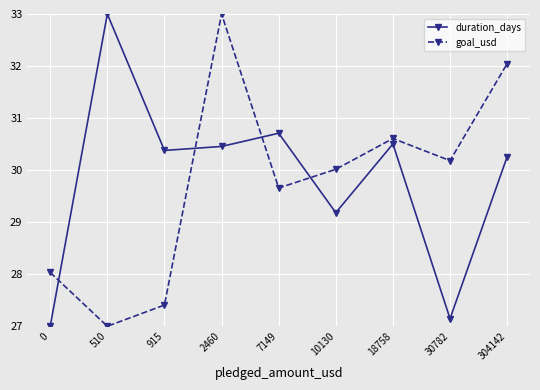

The value of goal_usd at 915 is 15.5. True or false?

False